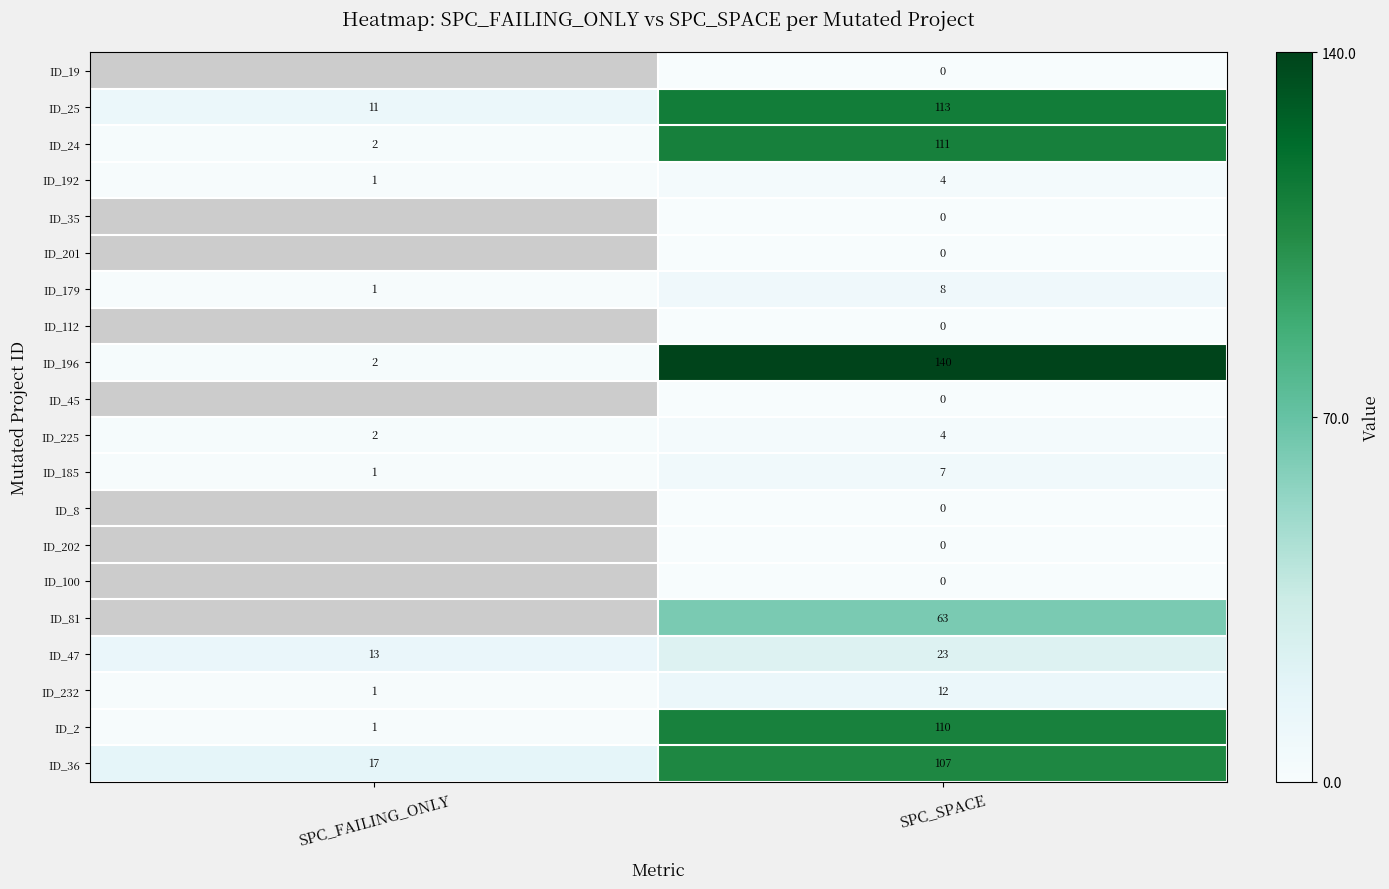

Which category has the highest value in the ID_24 series?

SPC_SPACE